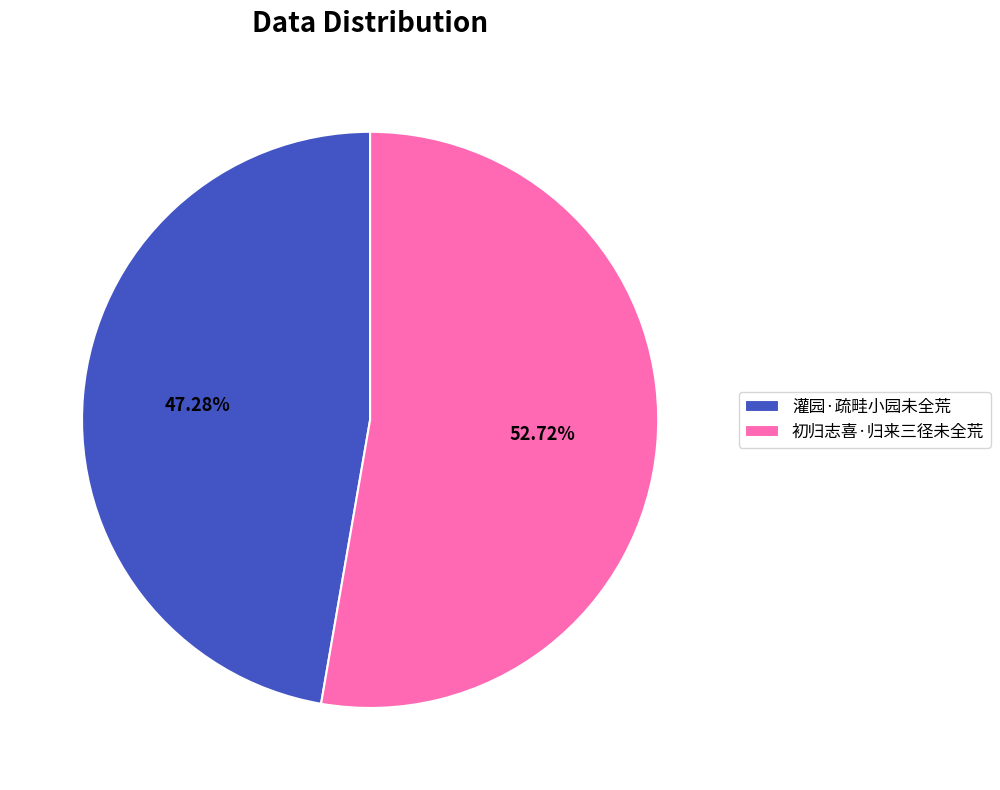

Count the number of slices in the pie.

2